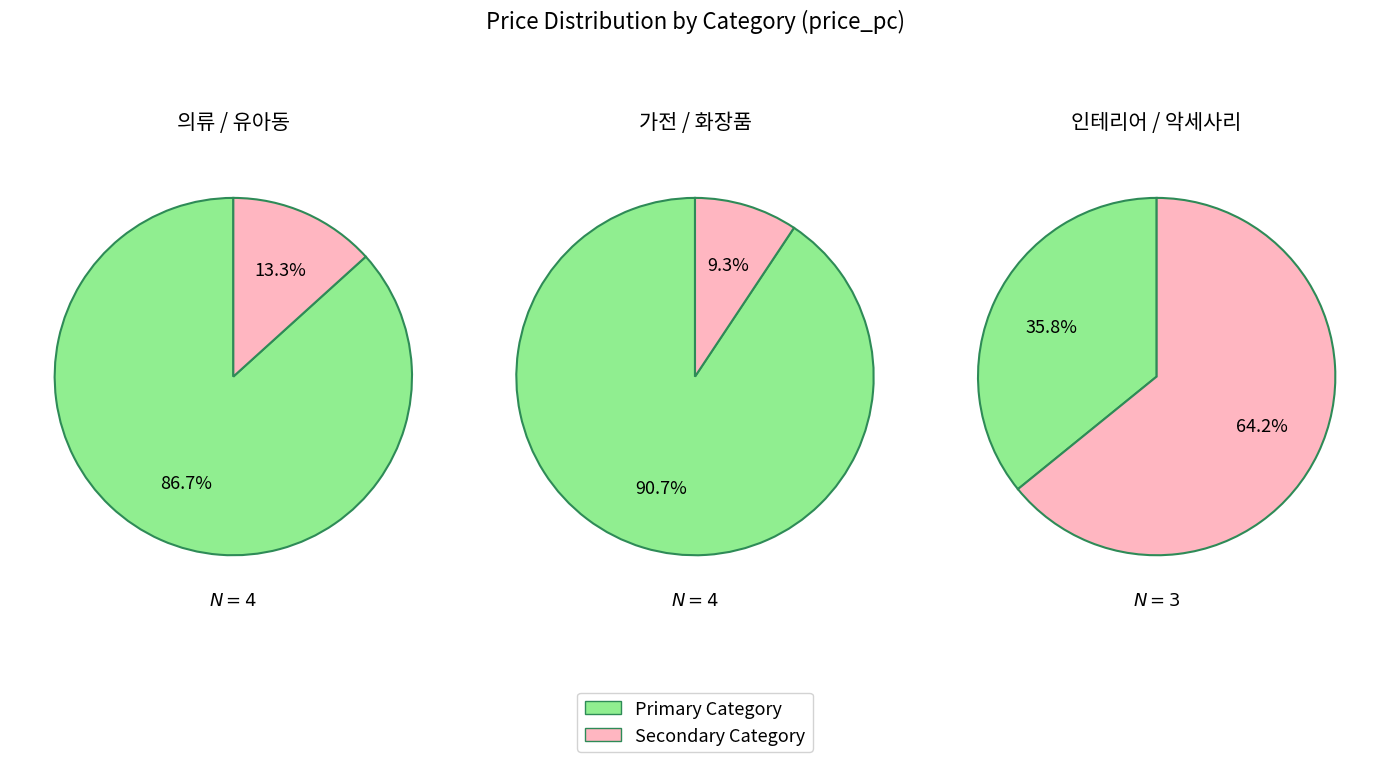

Rank the categories by value from lowest to highest.

3, 0, 1, 4, 2, 5